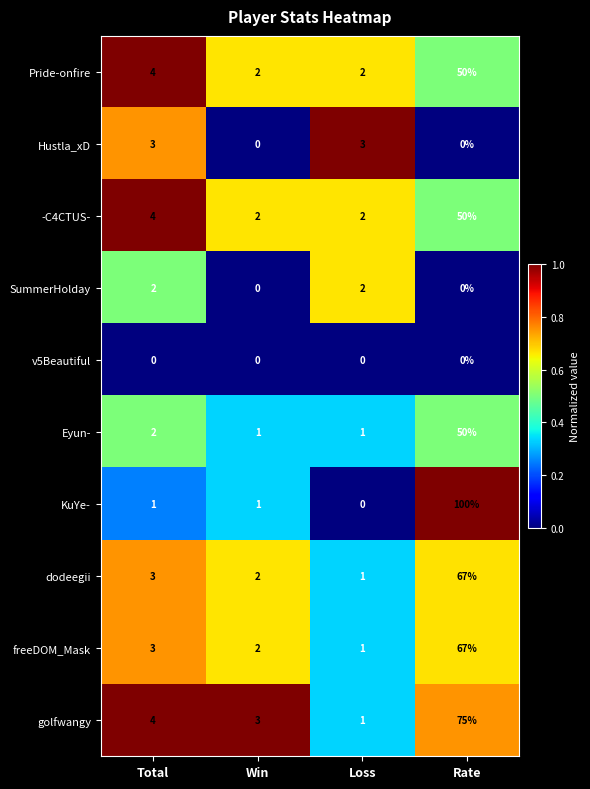

True or false: SummerHolday has a value of 0 at Win.

True